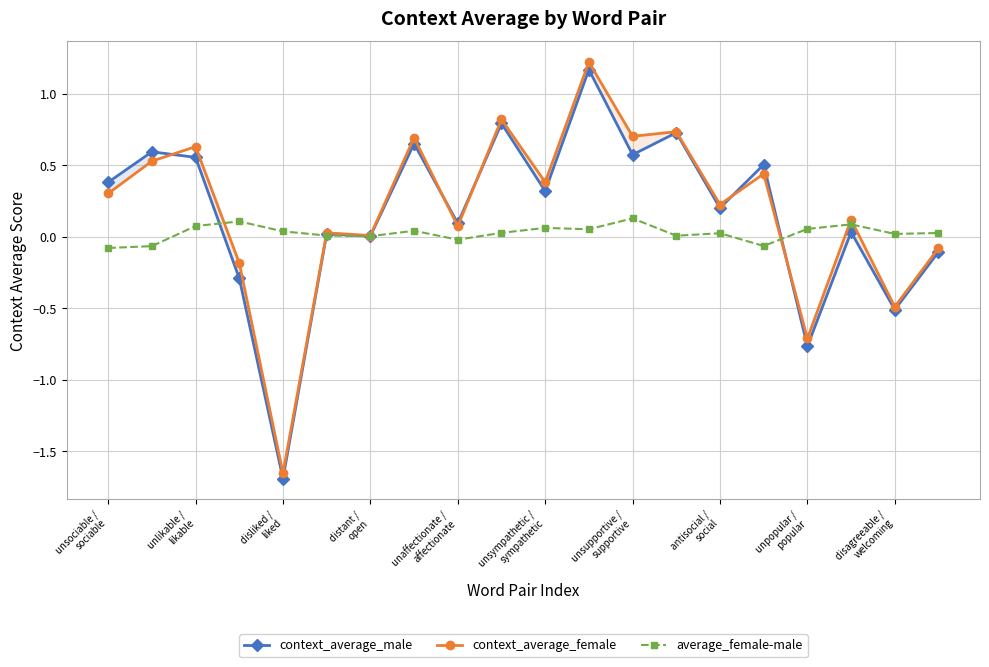

The average_female-male series shows 0.0 at 11. True or false?

False